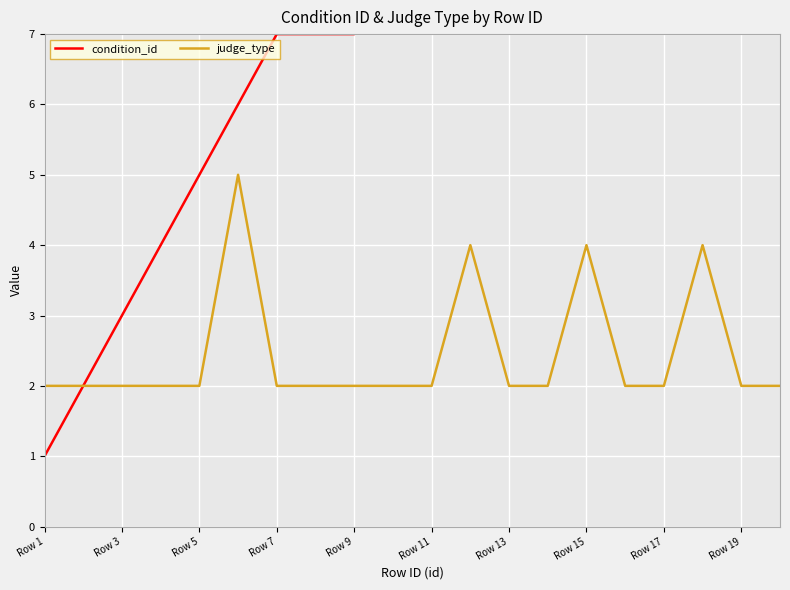

How many data points does each series have?

20